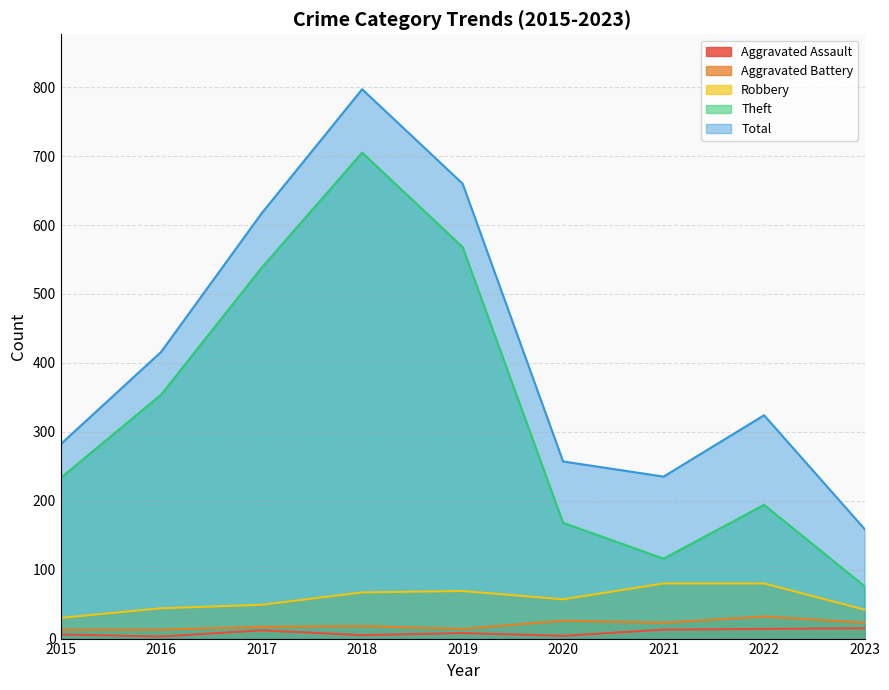

Where is the first local maximum for Aggravated Assault?

2017